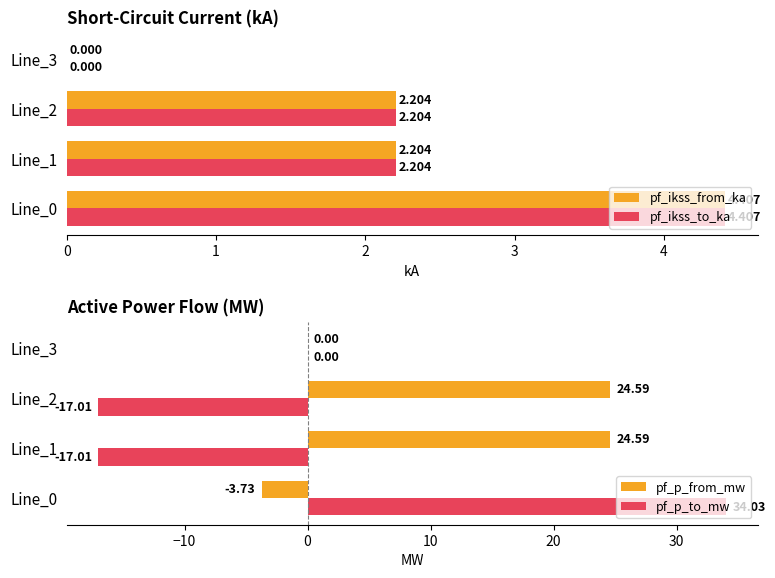

What is the sum of the pf_p_to_mw values at Line_1 and Line_0?

17.0